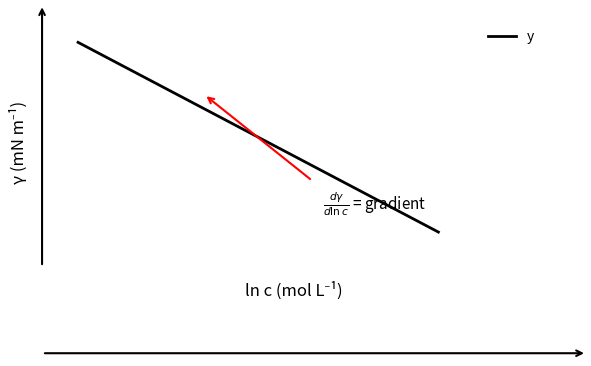

How many lines are shown in the chart?

1